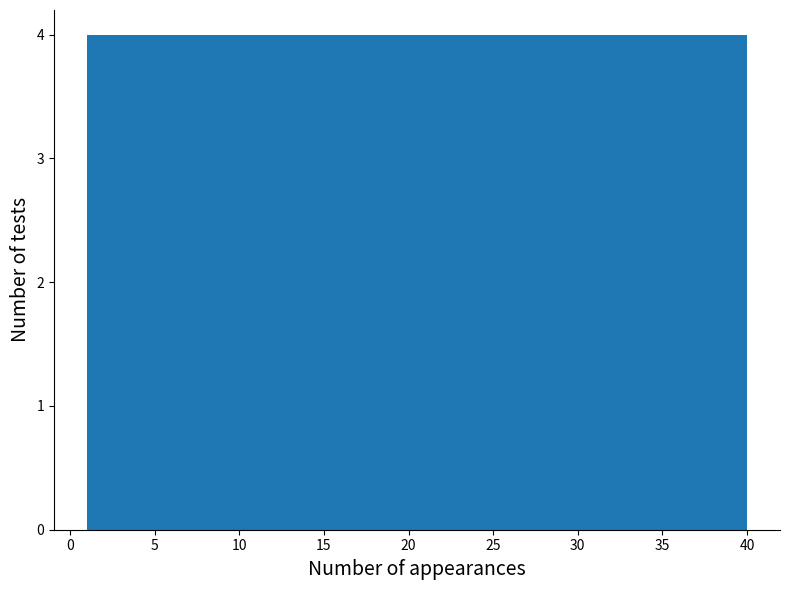

Reading left to right, list every bar in this chart as the range it spans on the x-axis followed by its height. Neither the bar edges nor the heights are printed on the chart, so give them approximately, as read against the axes.

1.0 to 4.9: 4
4.9 to 8.8: 4
8.8 to 12.7: 4
12.7 to 16.6: 4
16.6 to 20.5: 4
20.5 to 24.4: 4
24.4 to 28.3: 4
28.3 to 32.2: 4
32.2 to 36.1: 4
36.1 to 40.0: 4